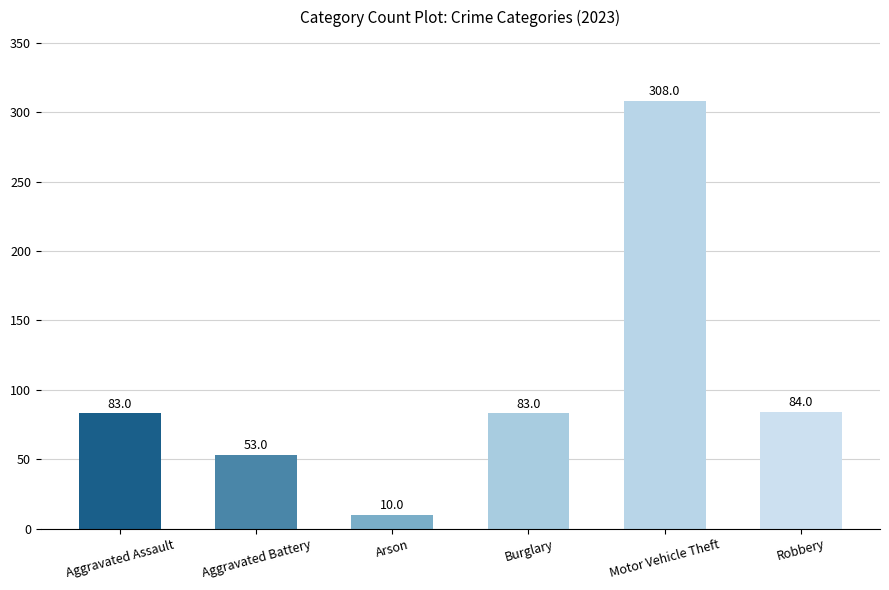

True or false: the data shows 83 at Aggravated Assault.

True